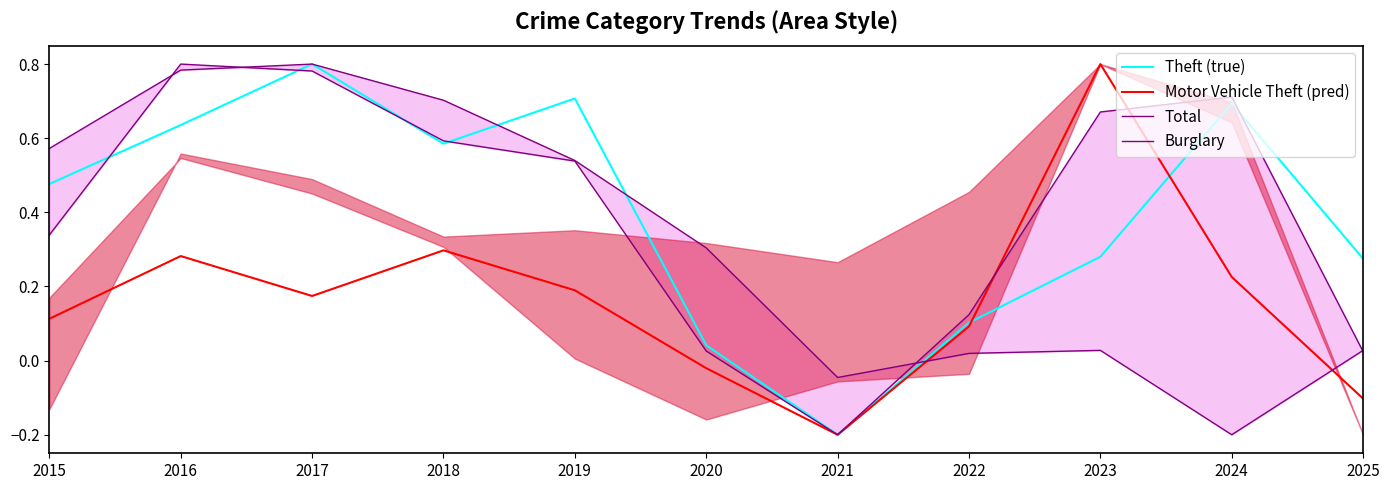

Where is the first local maximum for Total?

2016